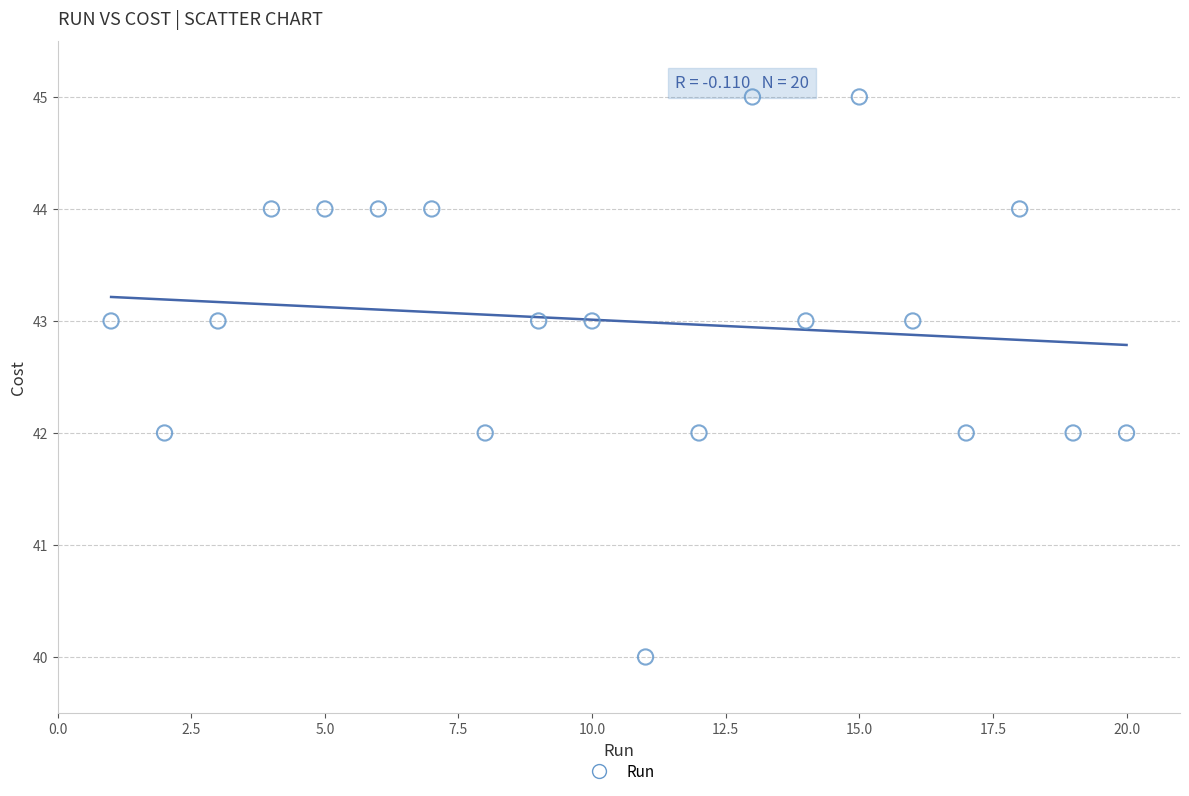

What is the range of X values (max minus min)?

19.0